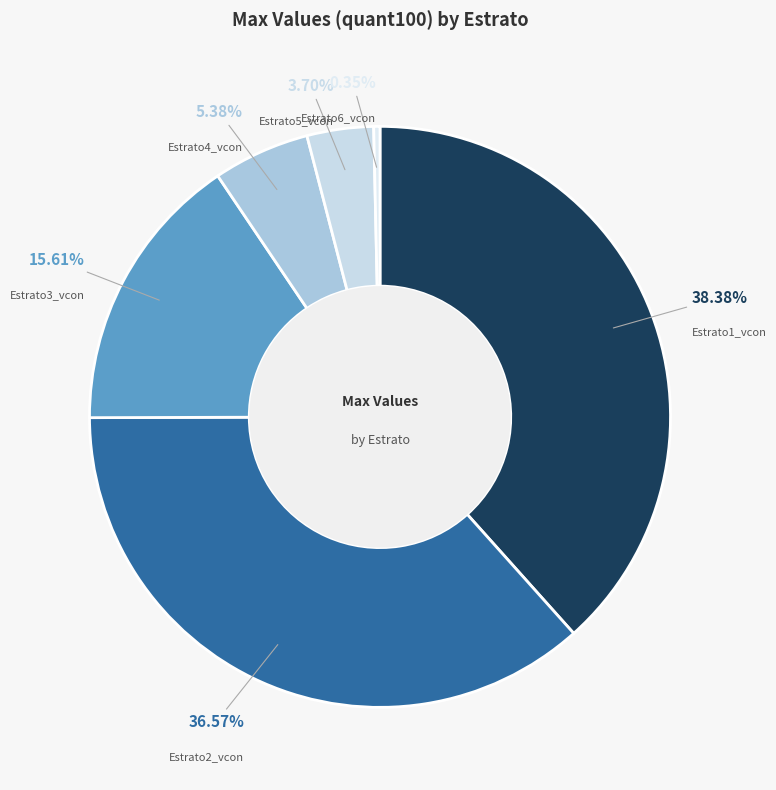

Count the number of slices in the pie.

6